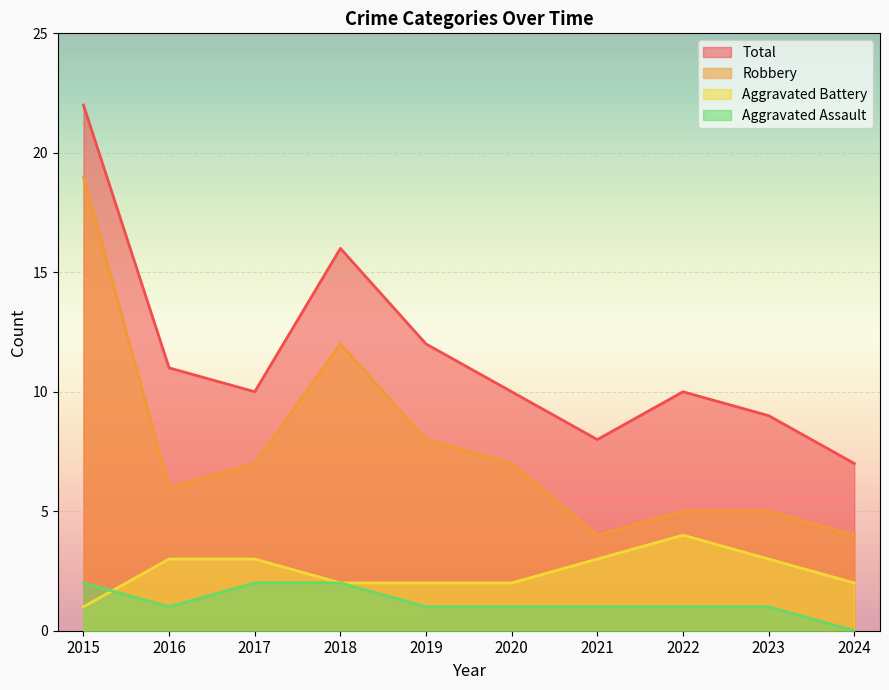

Where does the Total series first go above 10?

2015